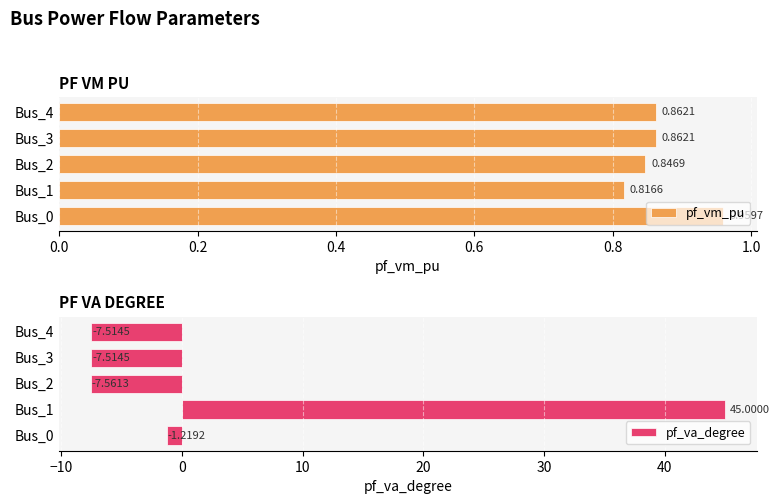

How many pf_vm_pu values are between 0 and 1?

5